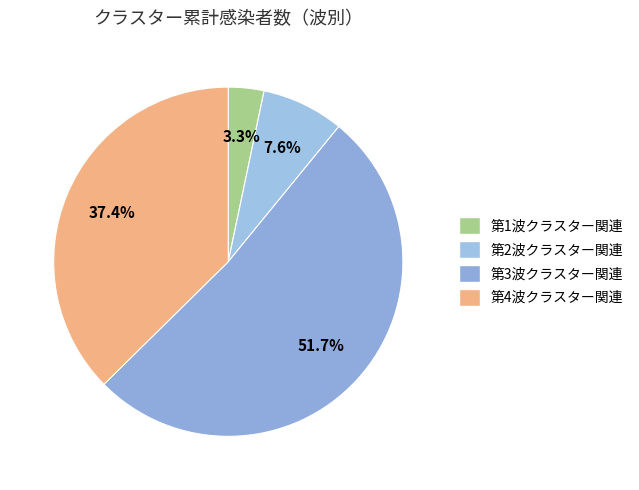

Which slice represents more than half of the pie?

第3波クラスター関連